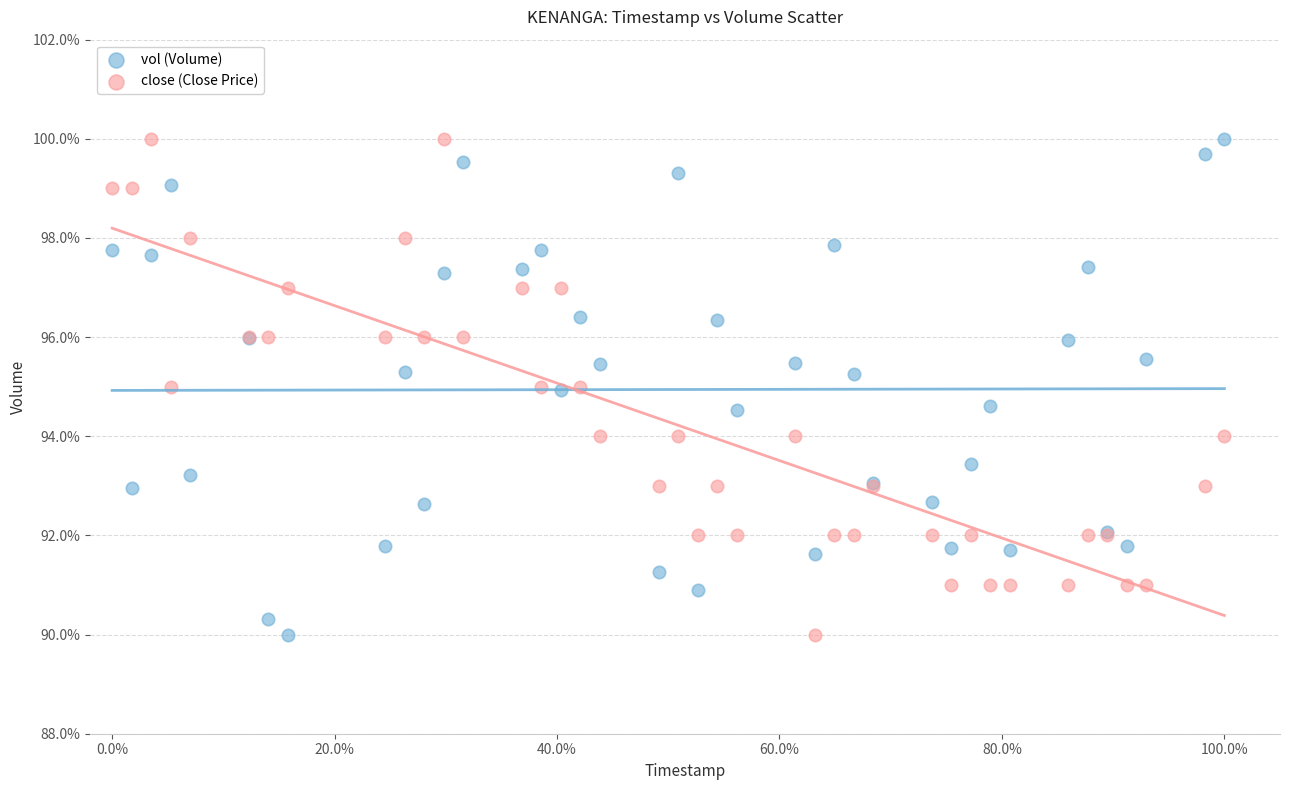

What are all the series names shown in the legend?

vol (Volume), close (Close Price)